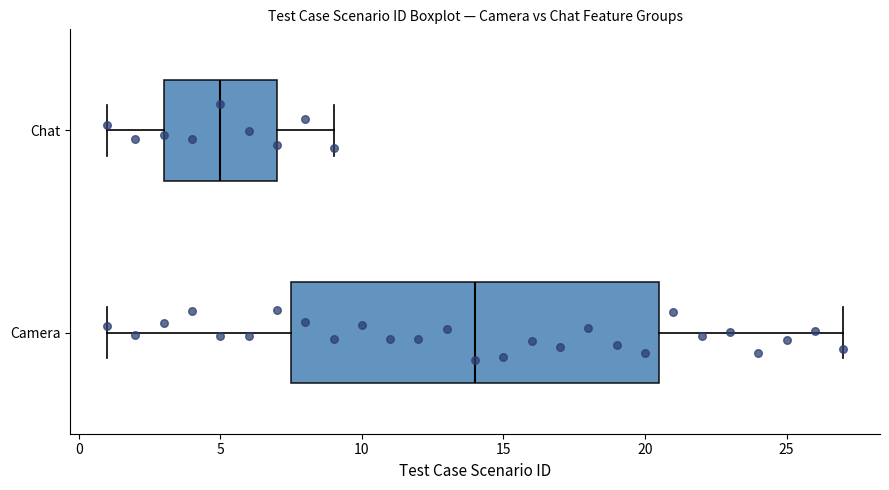

Reading bottom to top, transcribe this box plot: for each box, give where its median line is, the range the box spans, and where its two whiskers end, as read against the x-axis. The values are not printed on the chart, so give them approximately, as read against the axis.

Camera: median 14.0, box 7.5 to 20.5, whiskers 1.0 to 27.0
Chat: median 5.0, box 3.0 to 7.0, whiskers 1.0 to 9.0